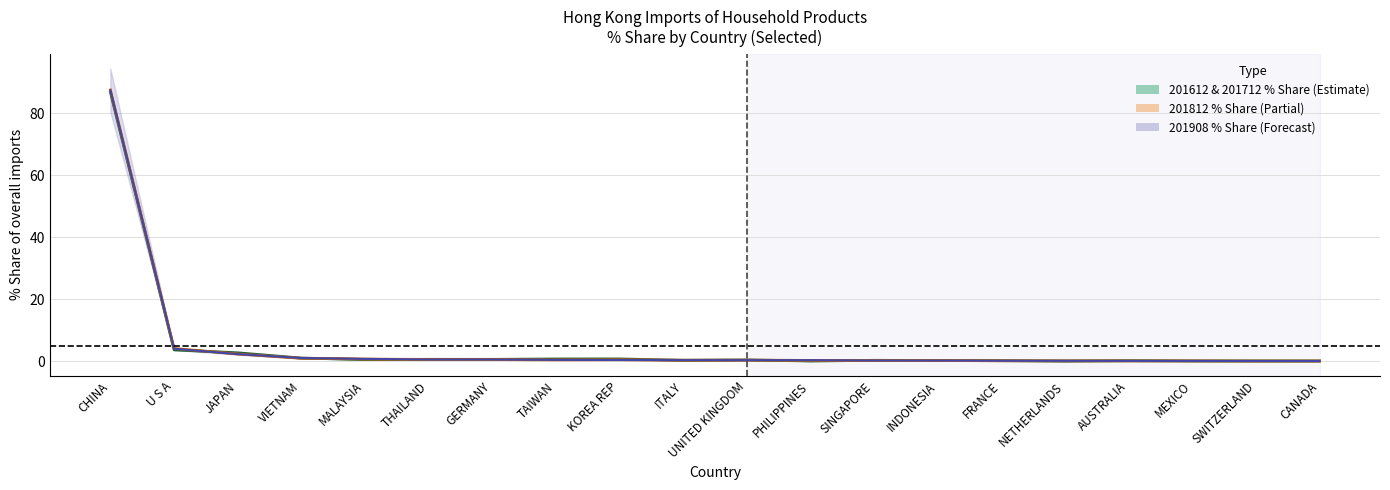

Is it true that 201612_% Share equals 4.6 at JAPAN?

False